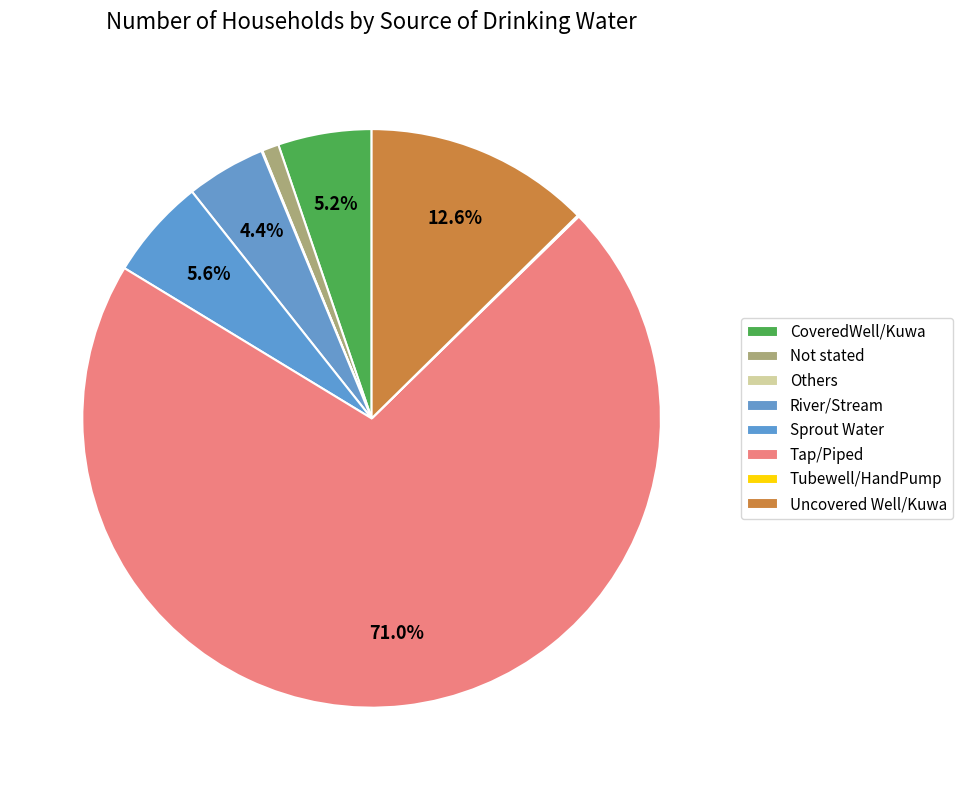

How many segments does this pie chart have?

8